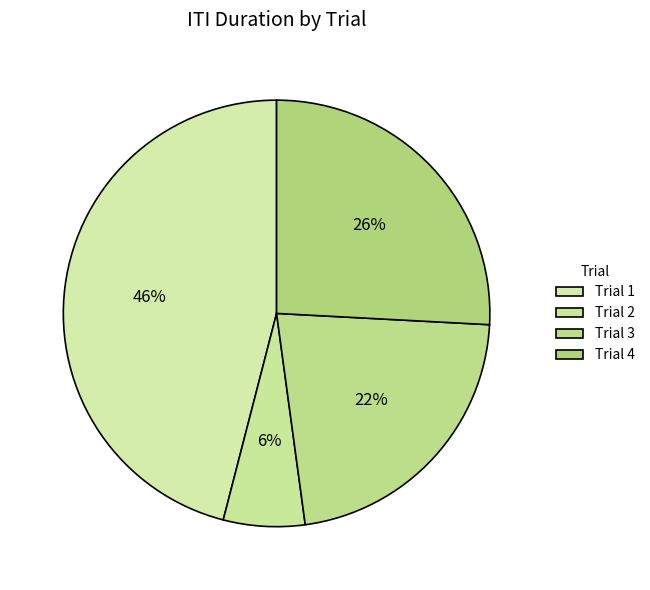

To the nearest percent, what is the average slice percentage?

25%